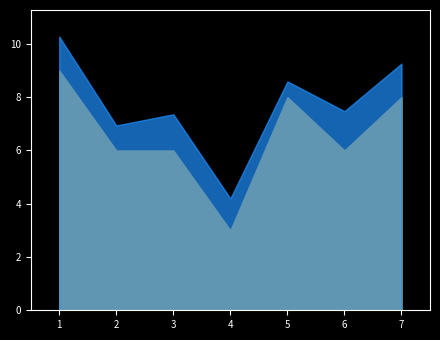

The chart shows a value of 4 at 1. True or false?

False